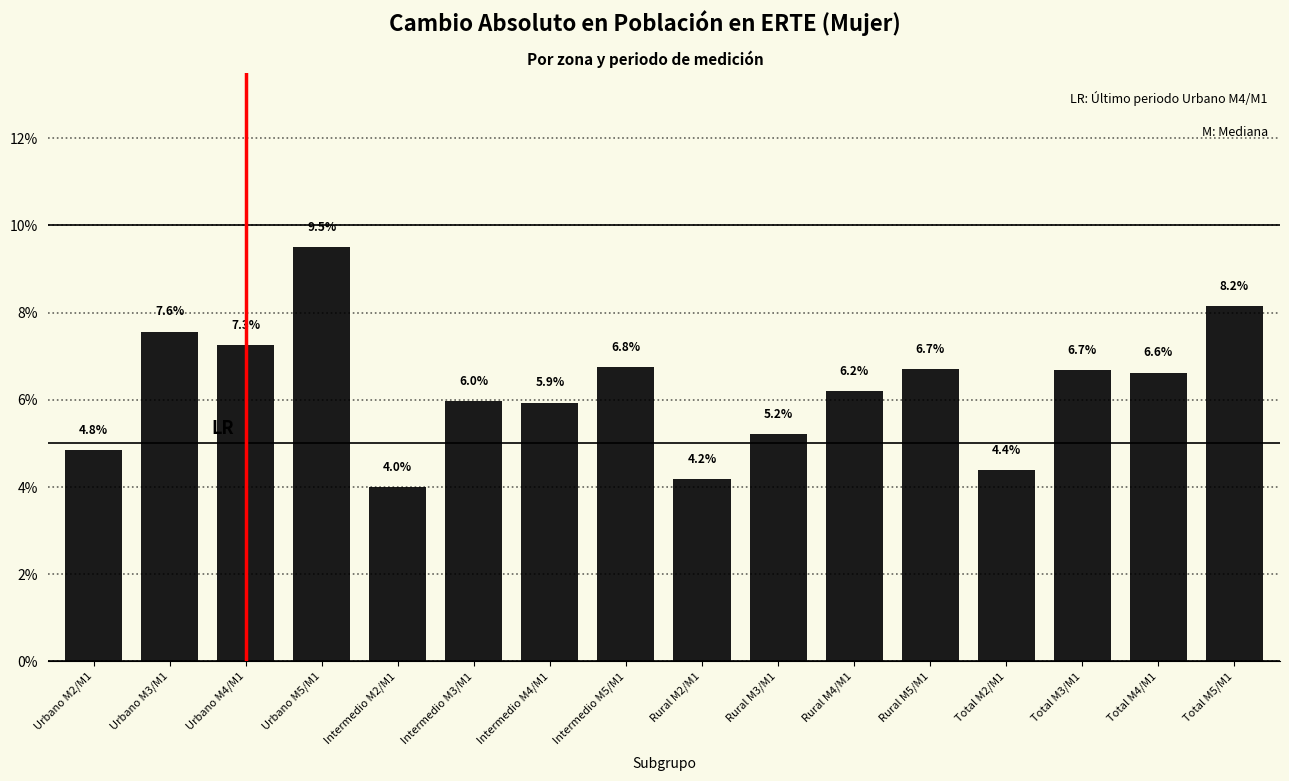

Reading left to right, extract all data points from this chart.

Urbano M2/M1=4.8	Urbano M3/M1=7.6	Urbano M4/M1=7.3	Urbano M5/M1=9.5	Intermedio M2/M1=4.0	Intermedio M3/M1=6.0	Intermedio M4/M1=5.9	Intermedio M5/M1=6.8	Rural M2/M1=4.2	Rural M3/M1=5.2	Rural M4/M1=6.2	Rural M5/M1=6.7	Total M2/M1=4.4	Total M3/M1=6.7	Total M4/M1=6.6	Total M5/M1=8.2